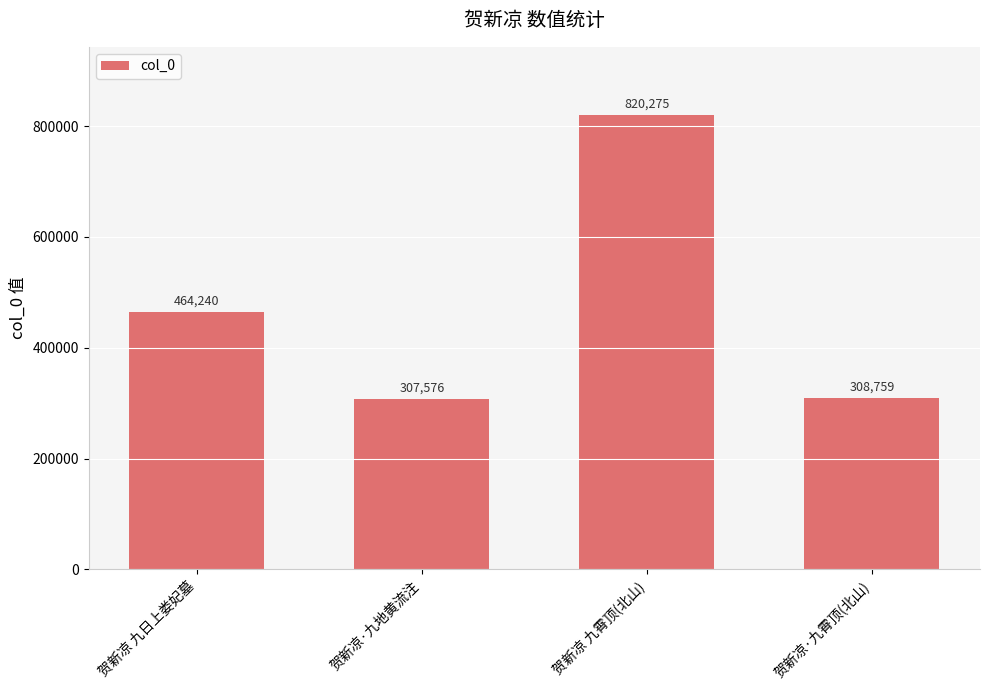

What is the sum of all values?

1900850